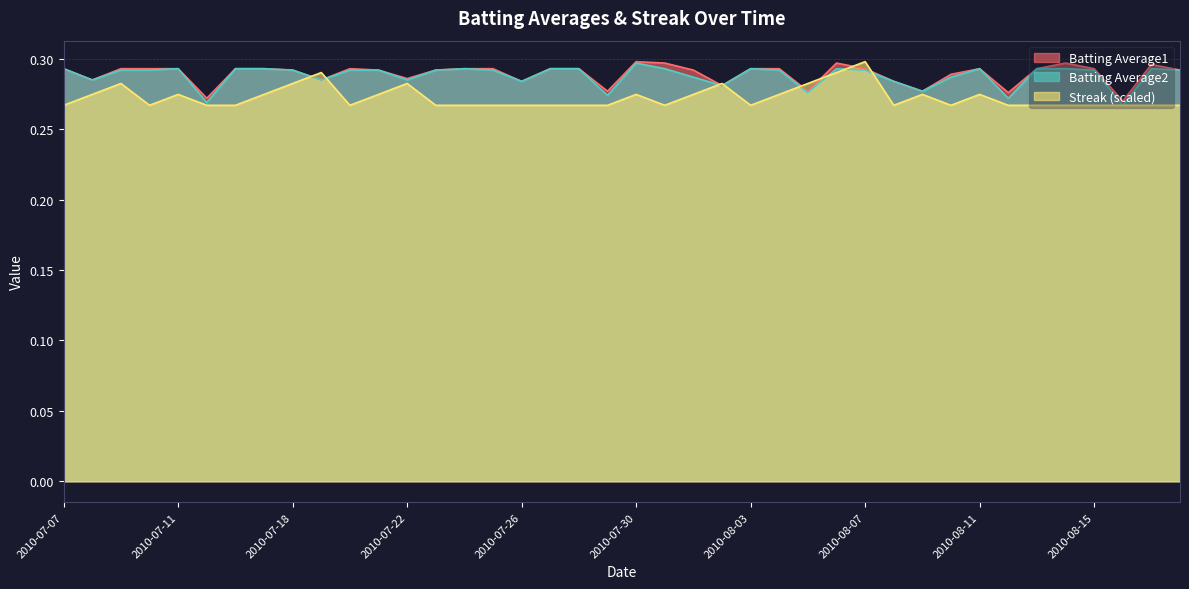

What value does the Batting Average2 series have at 2010-07-16?

0.3